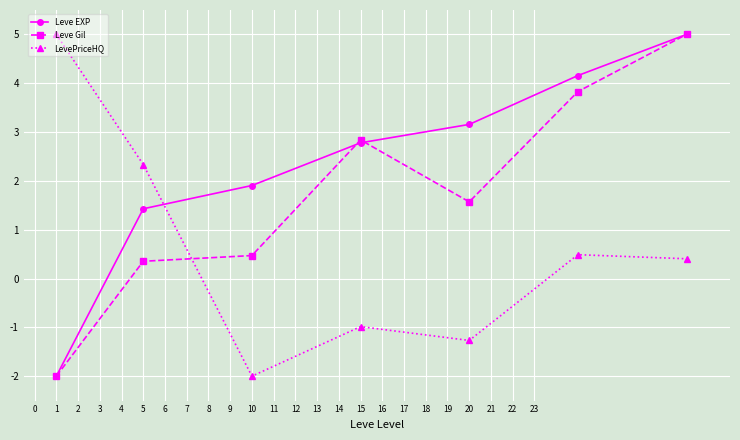

What is the maximum value for Leve EXP?

5.0